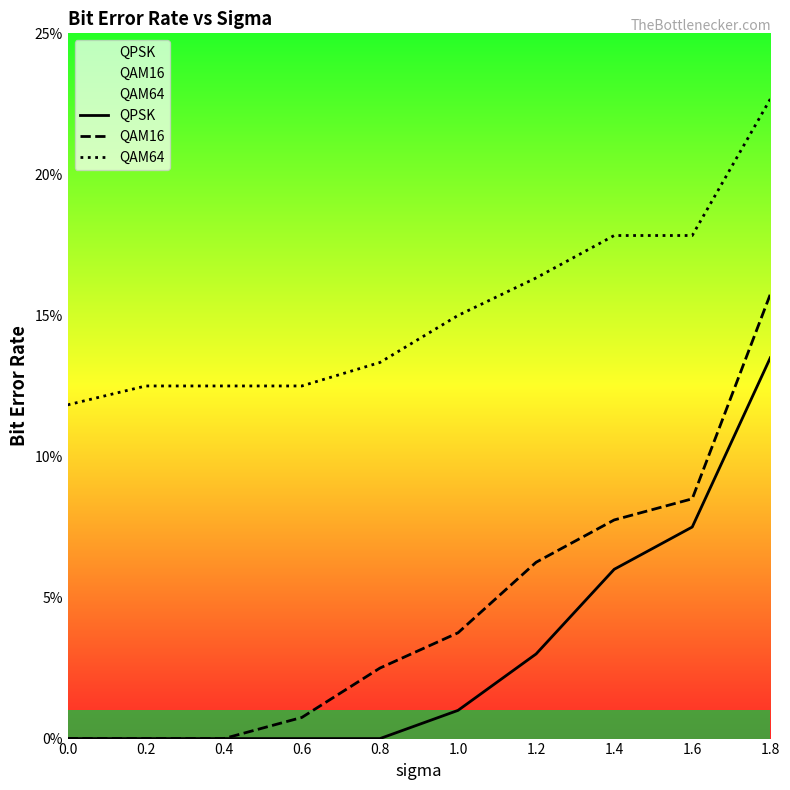

Rank the series at 0.6 from highest to lowest value.

QAM64, QAM16, QPSK